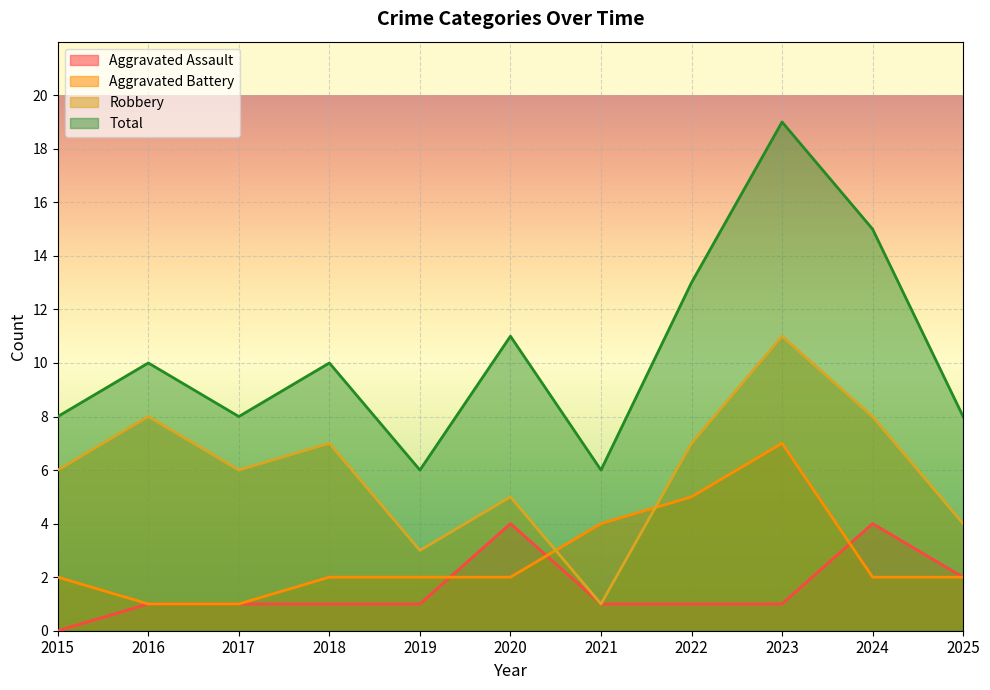

At which category does Robbery reach its first local peak?

2016